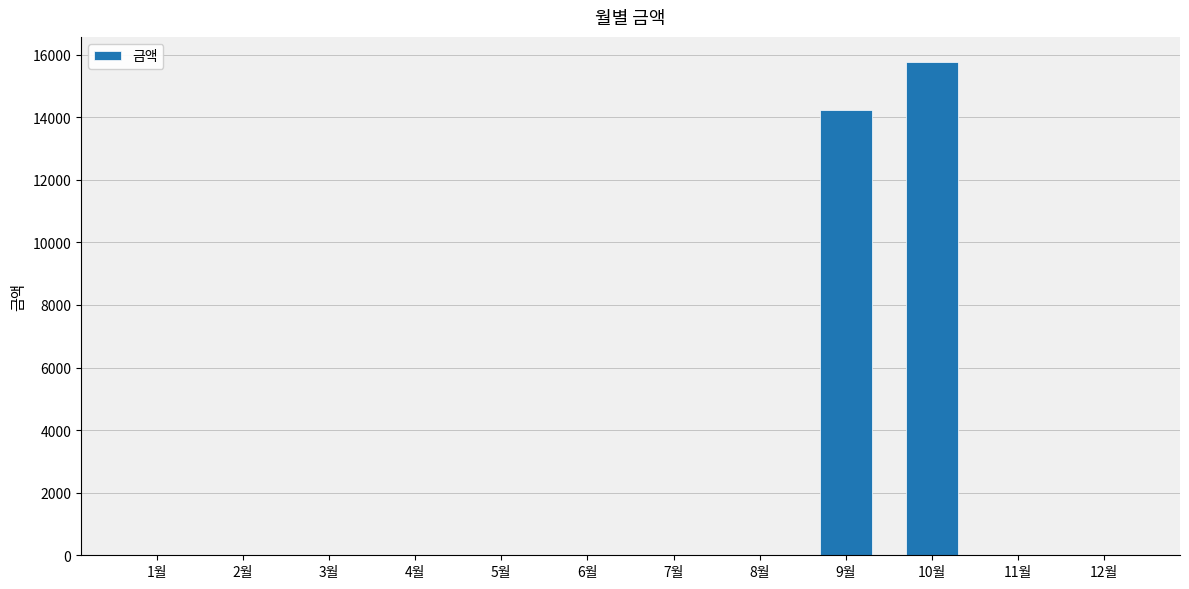

What is the sum of all values?

30020